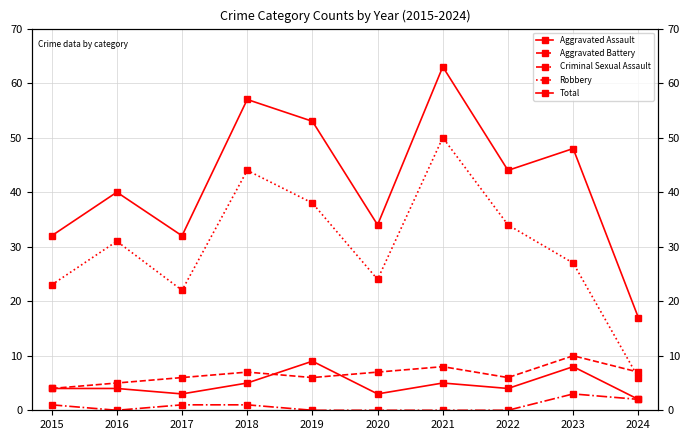

Which series has the widest spread of values?

Total